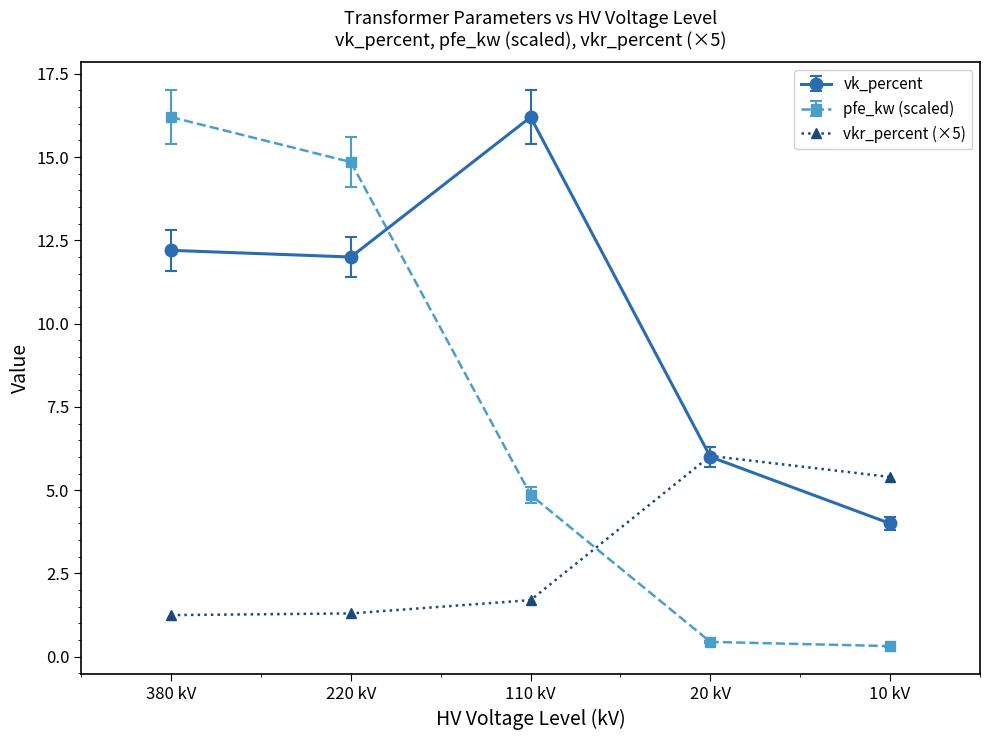

List the series in order of their overall mean, lowest first.

vkr_percent (×5), pfe_kw (scaled), vk_percent